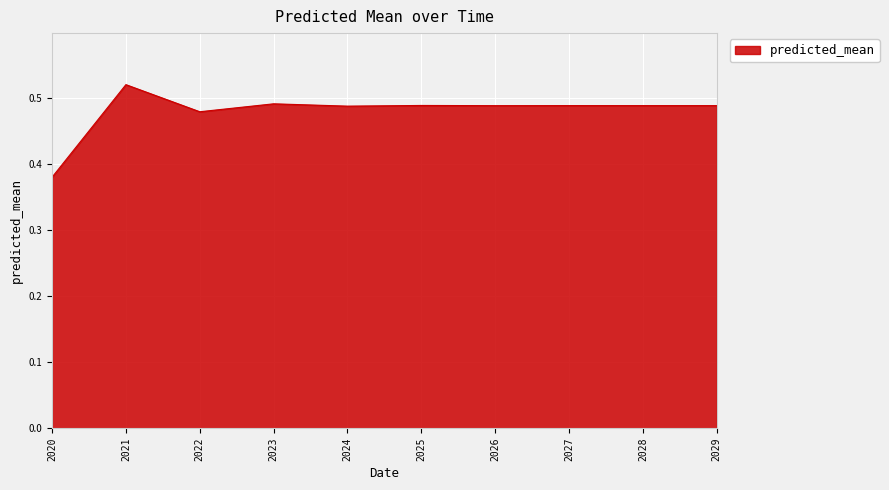

Where is the data nearest to the value 0?

2020